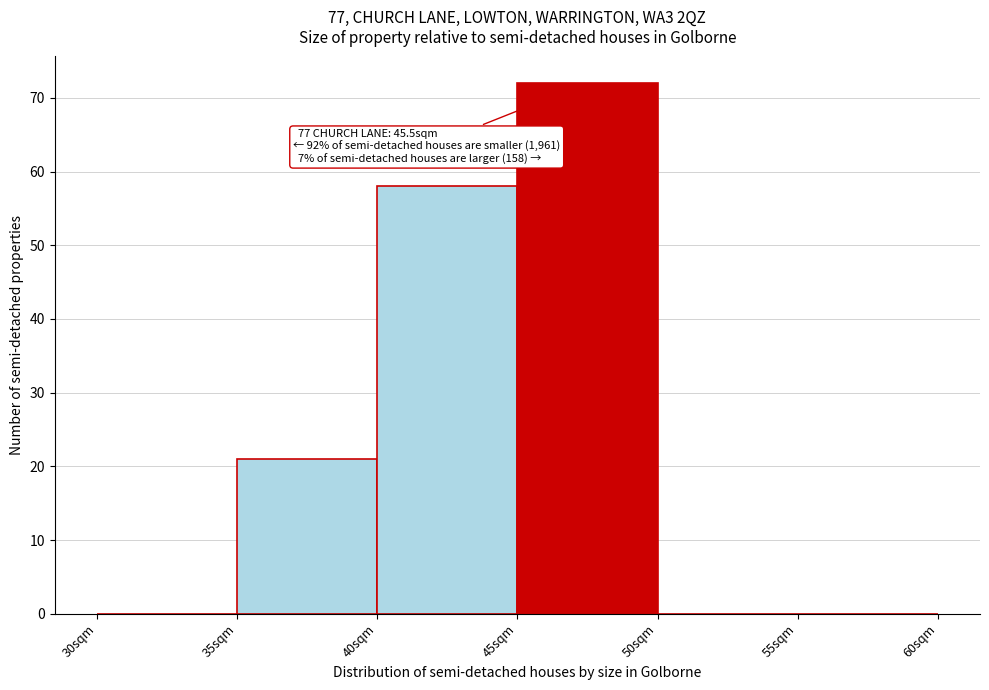

Which range on the x-axis has the tallest bar?

45 to 50